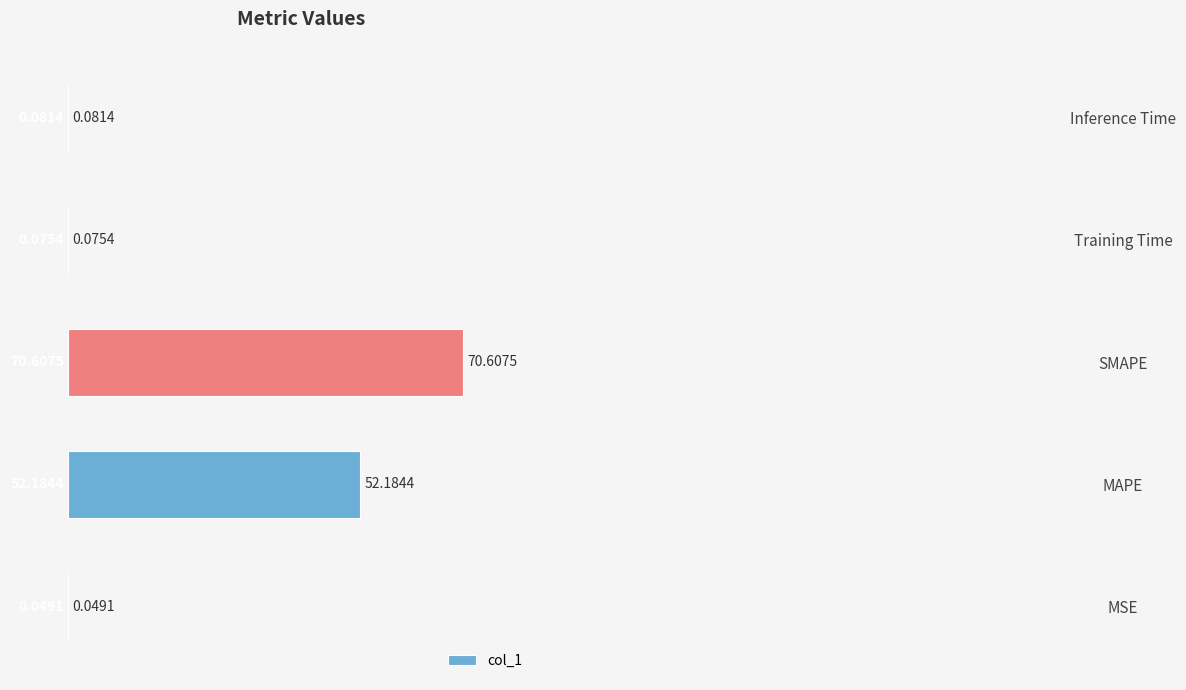

What is the sum of the values at MAPE and Training Time?

52.3